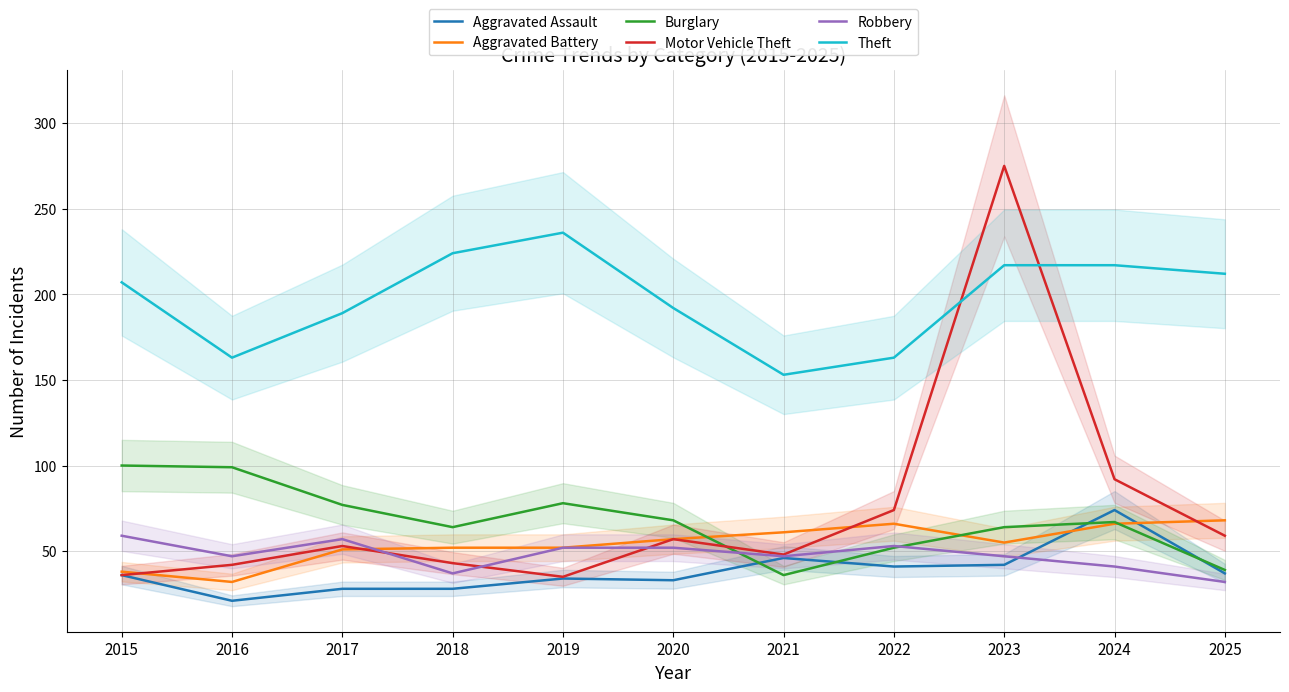

What is the difference between the maximum and second lowest values in the Aggravated Battery series?

30